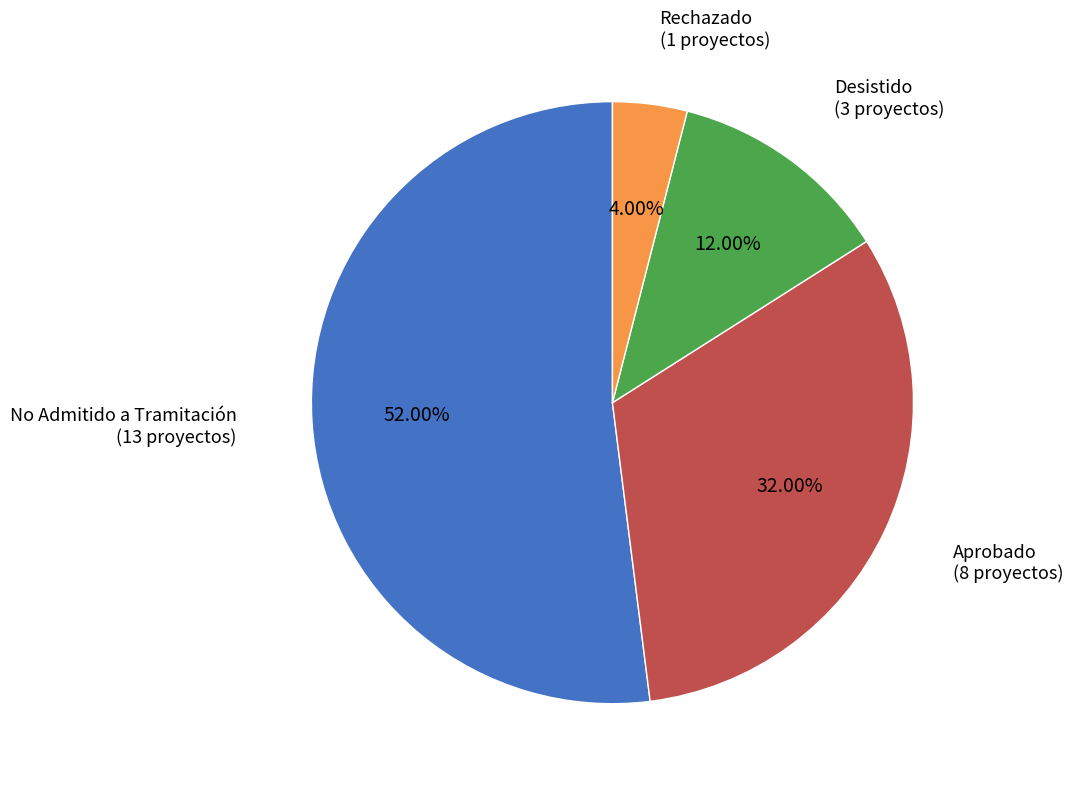

Is there a majority slice in this chart?

Yes